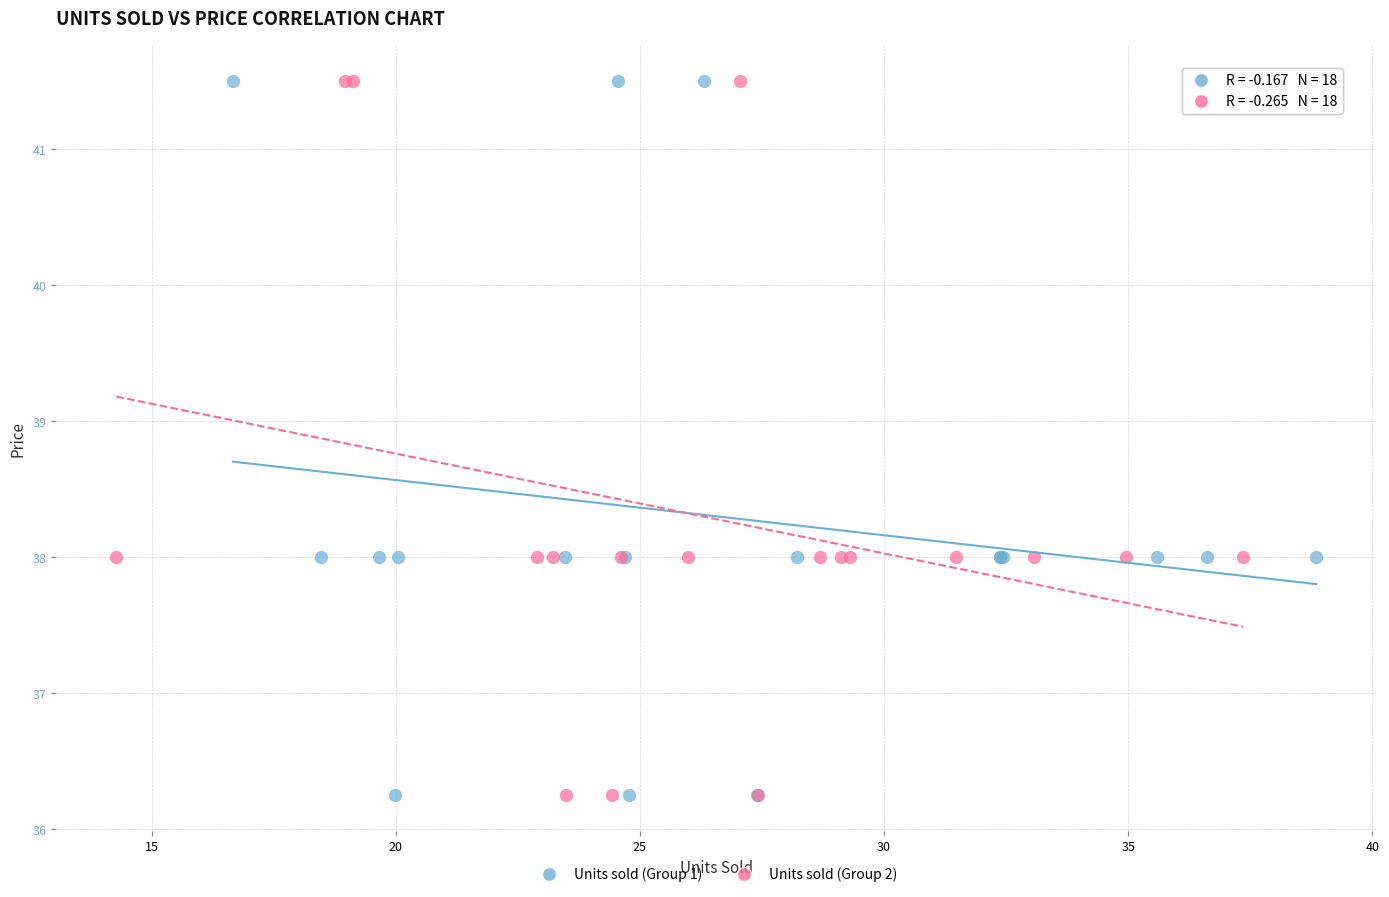

What are all the series names shown in the legend?

Units sold (Group 1), Units sold (Group 2)